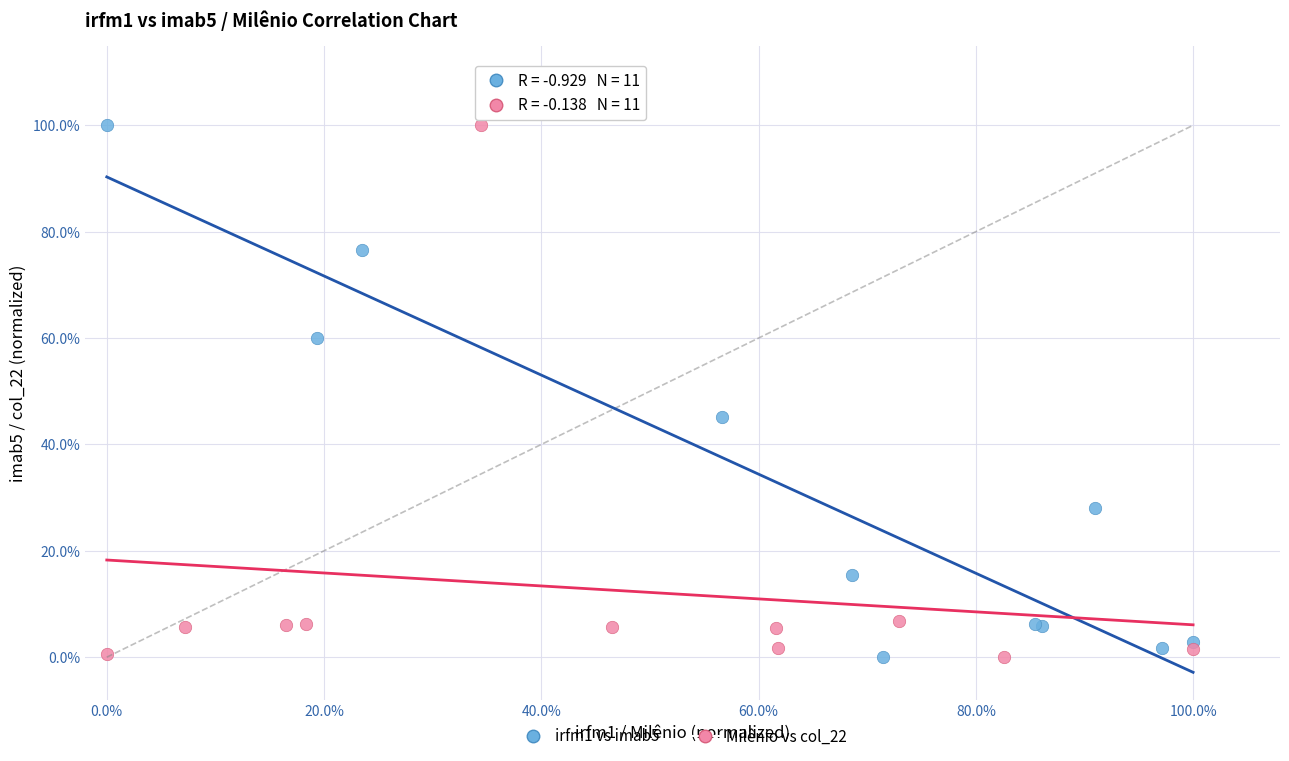

What are all the series names shown in the legend?

irfm1 vs imab5, Milênio vs col_22